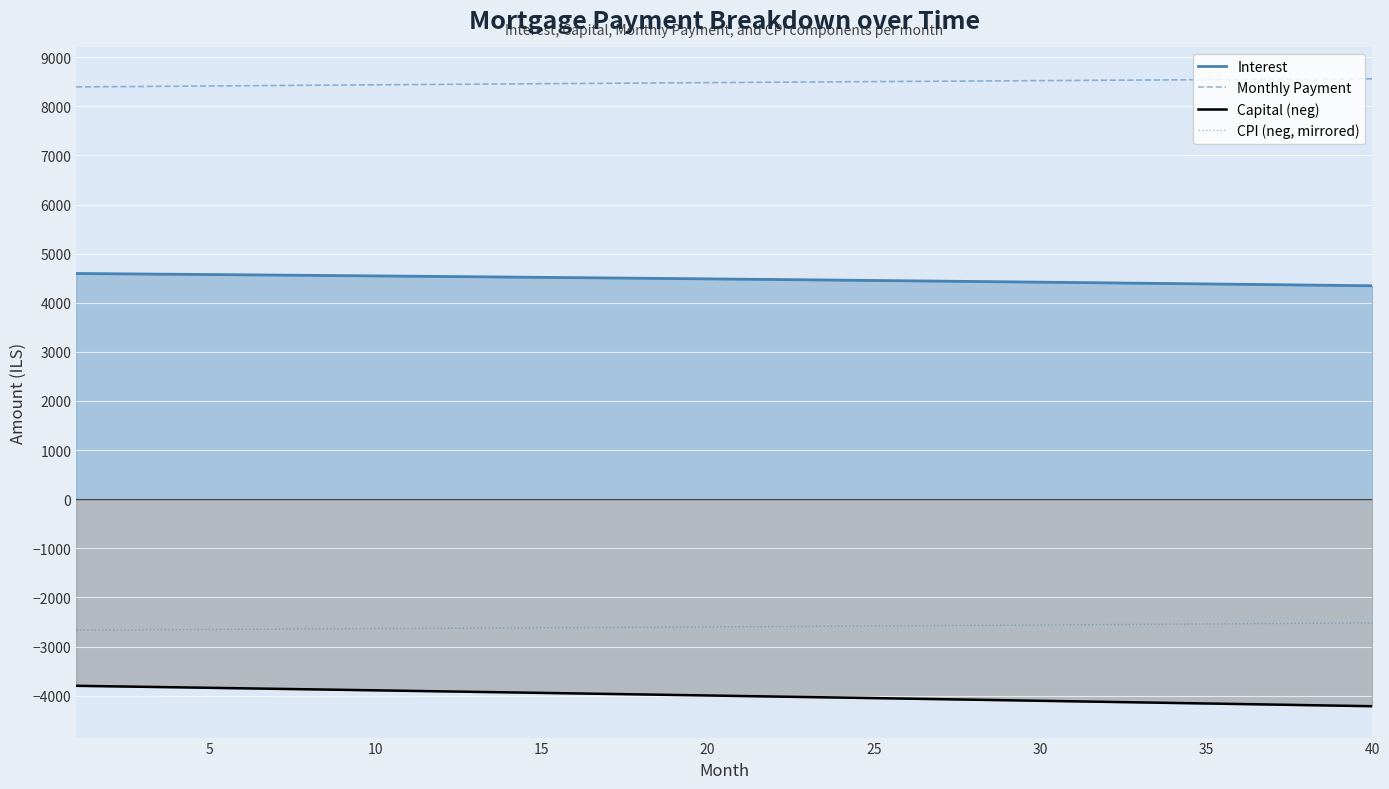

What is the greatest value displayed?

8559.0